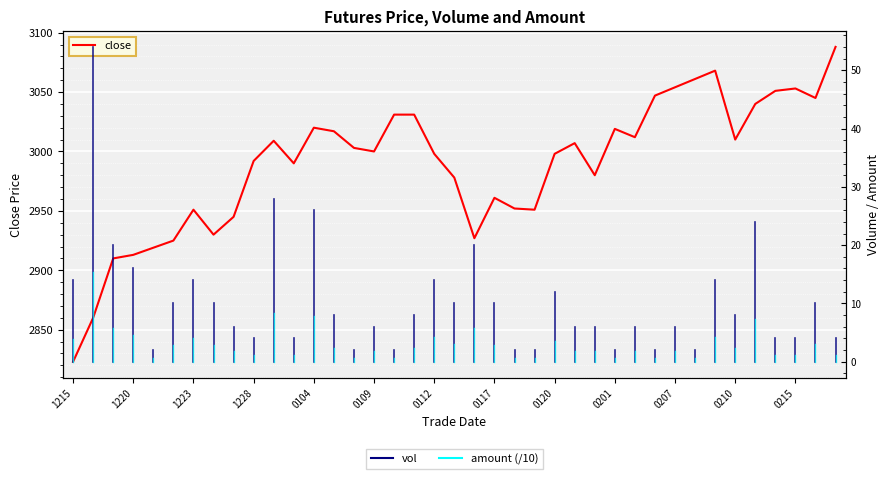

What position from the right is 26?

13